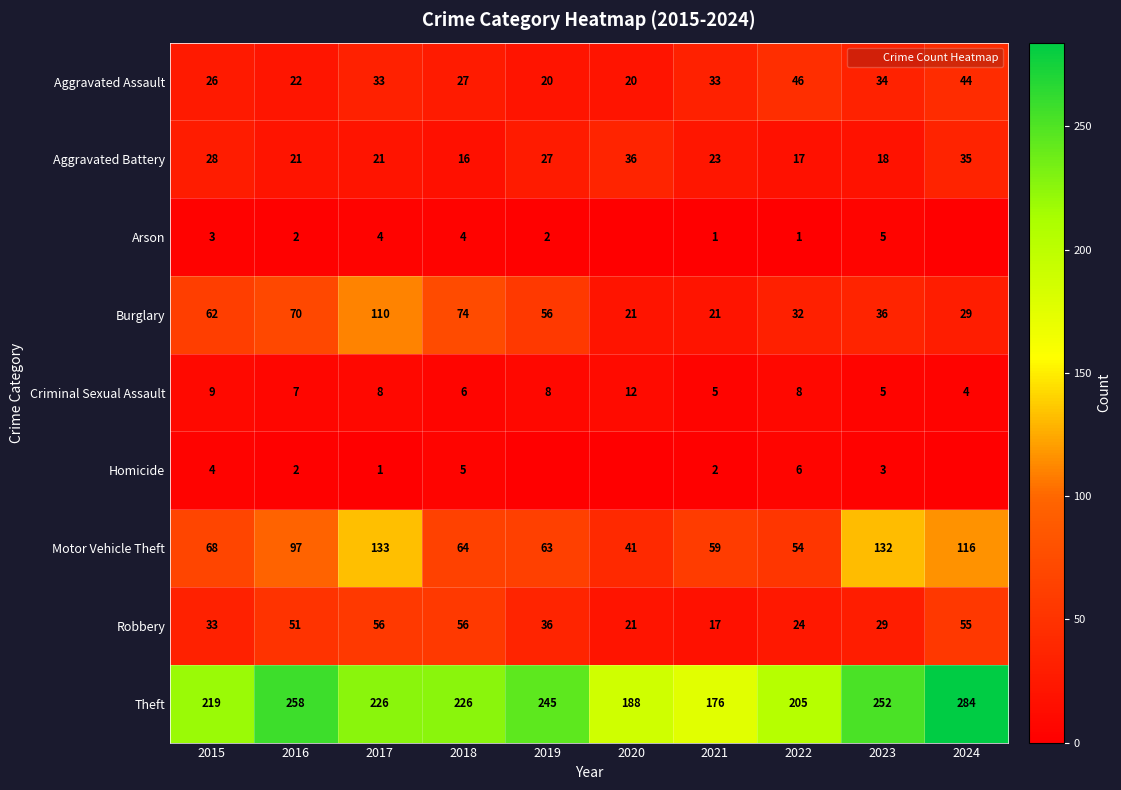

Is the value of Aggravated Assault at 2022 greater than the value of Theft at 2017?

No